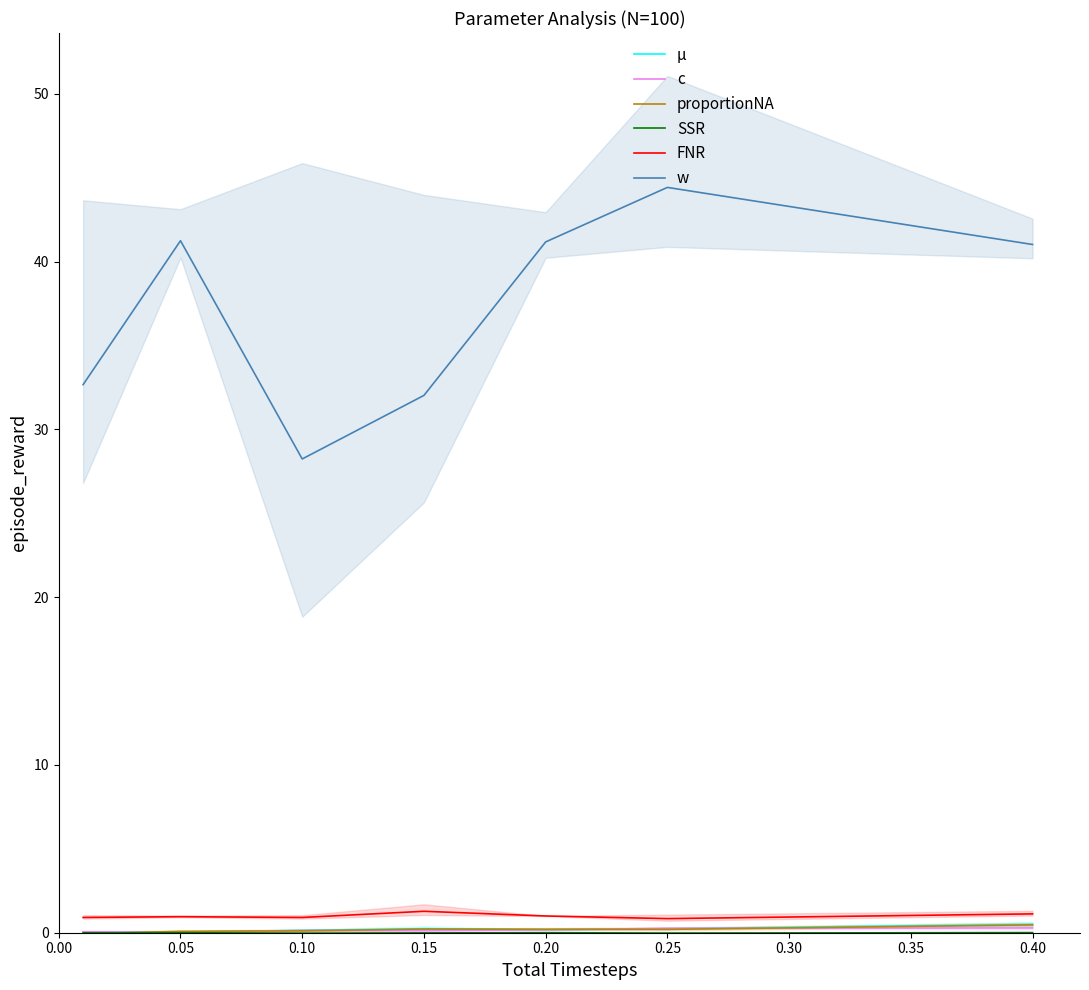

At which category is the sum across all series the highest?

0.25